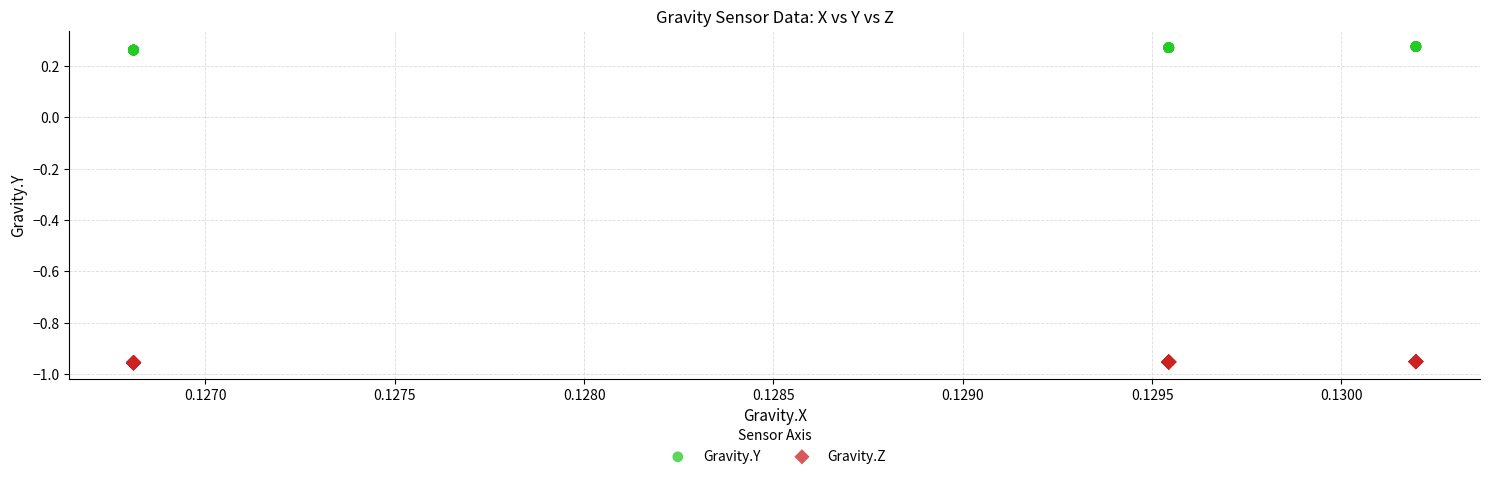

Which series has the largest Y range (max minus min)?

Gravity.Y